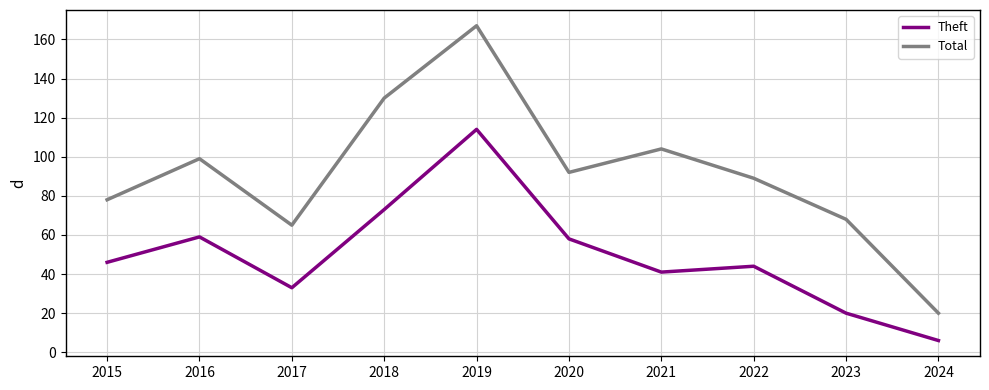

What is the smallest value displayed?

6